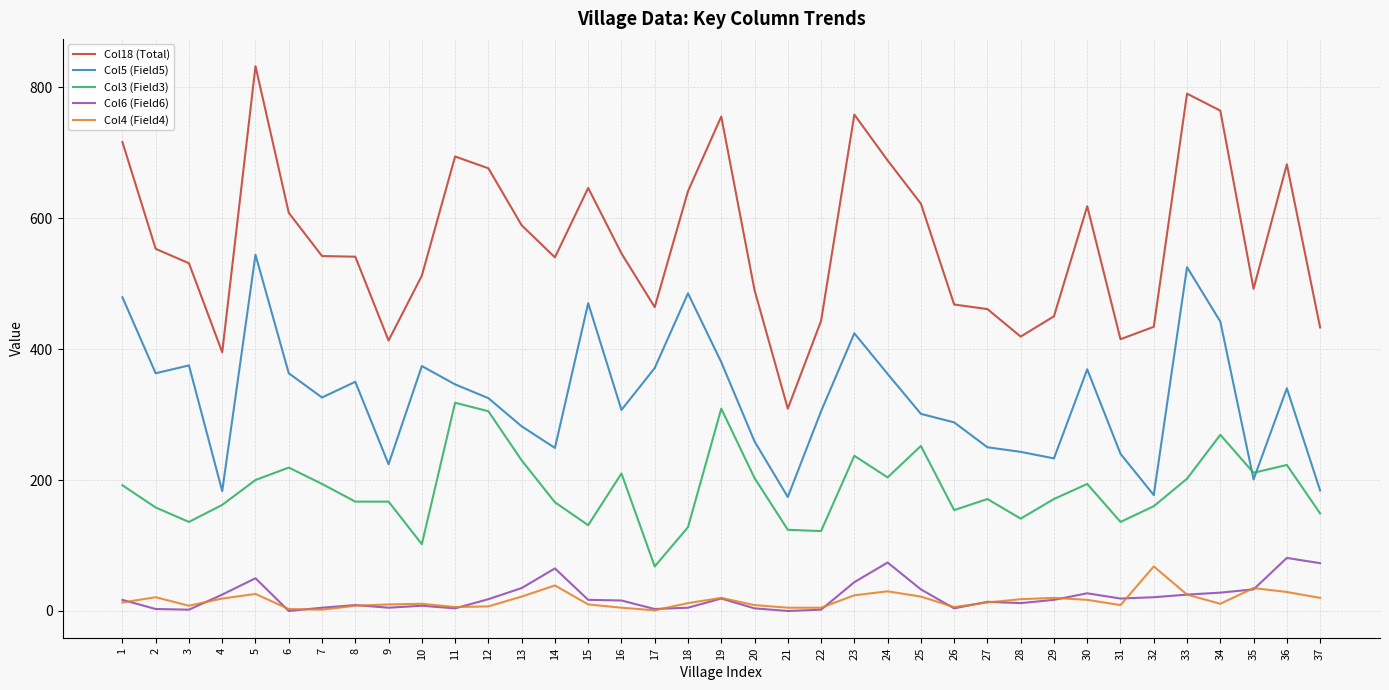

Which series has the largest range (max minus min)?

Col18 (Total)